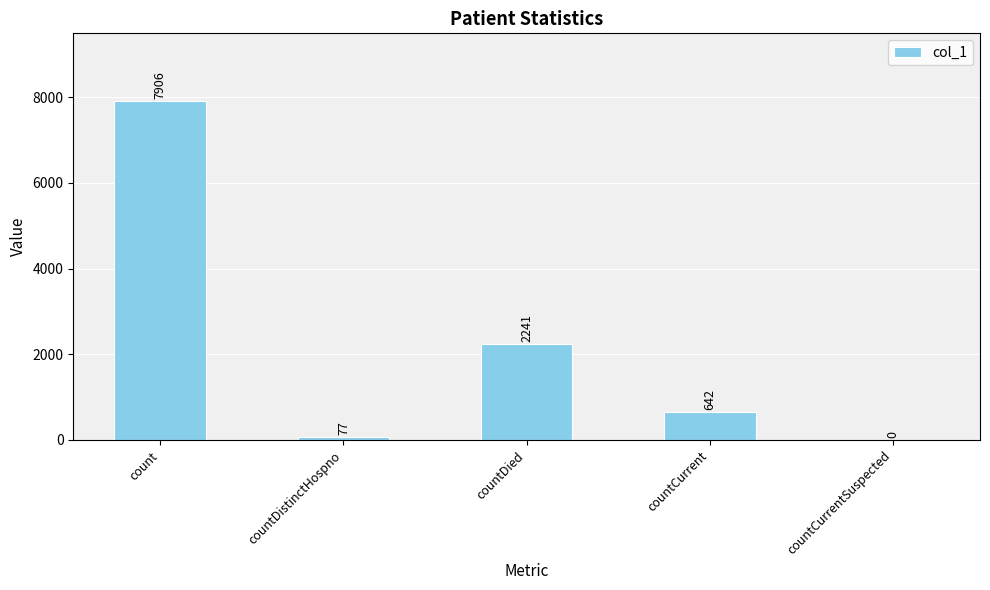

What is the greatest value displayed?

7906